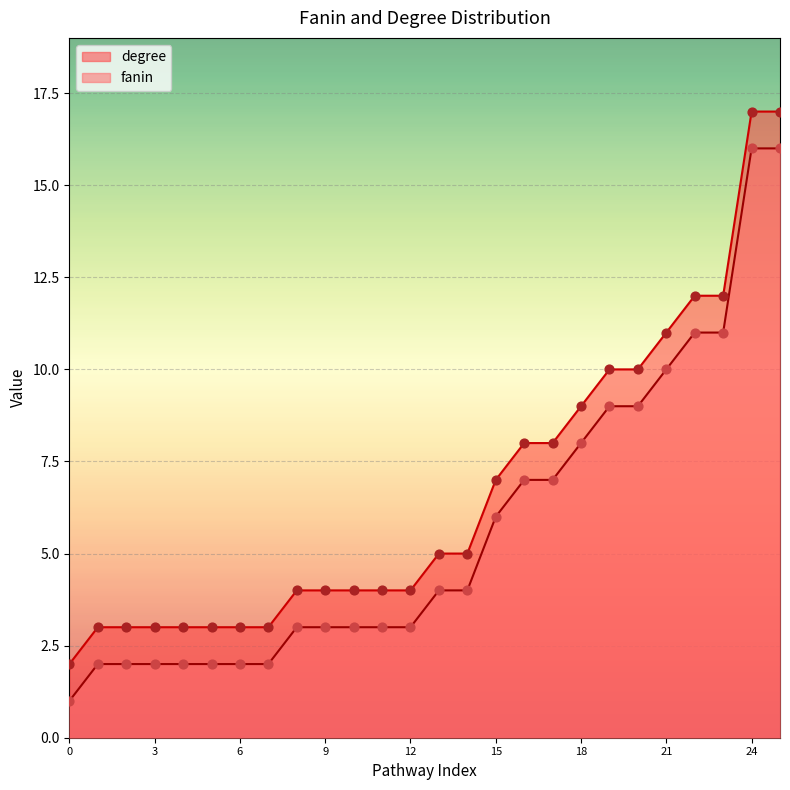

What are all the series names shown in the legend?

degree, fanin